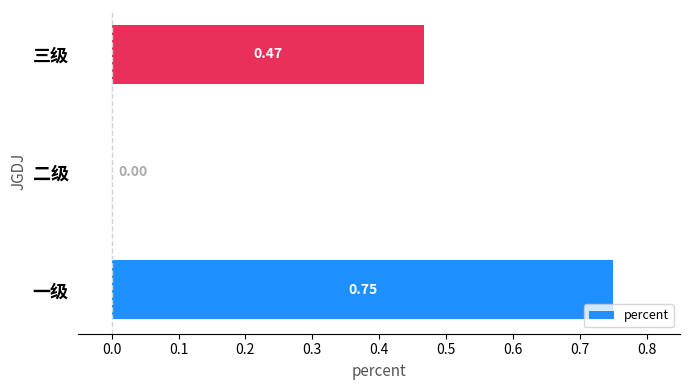

What is the change in value from 二级 to 三级?

+0.5